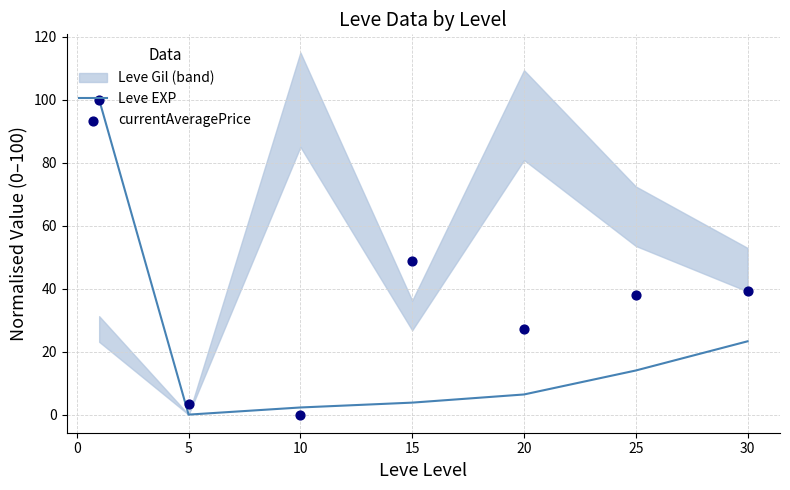

Which series has the widest spread of Y values?

Leve EXP